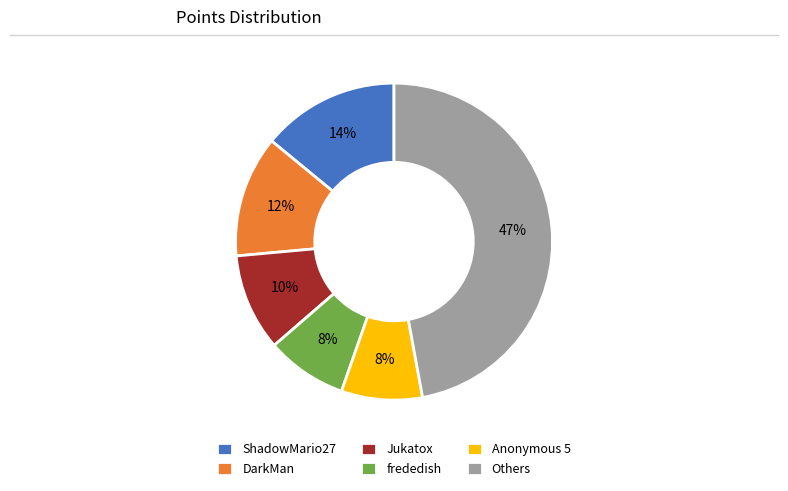

To the nearest percent, what is the difference between the DarkMan and Anonymous 5 slice percentages?

4%